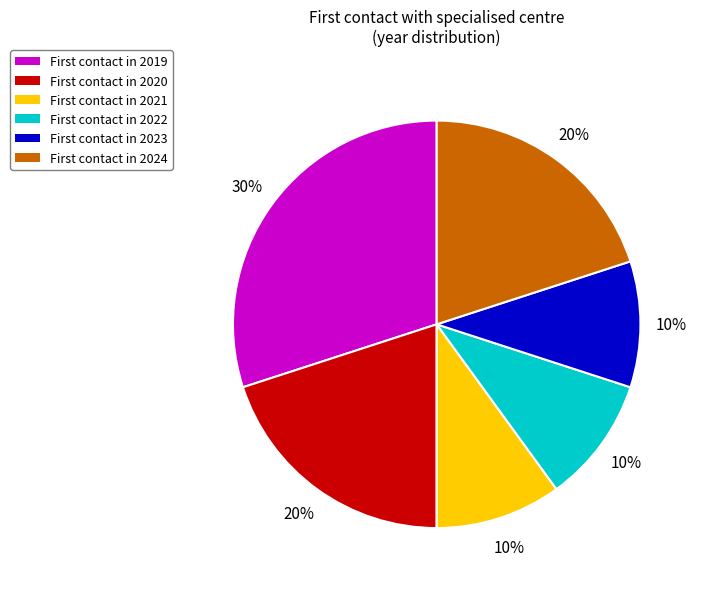

Which category has the biggest portion of the pie?

First contact in 2019